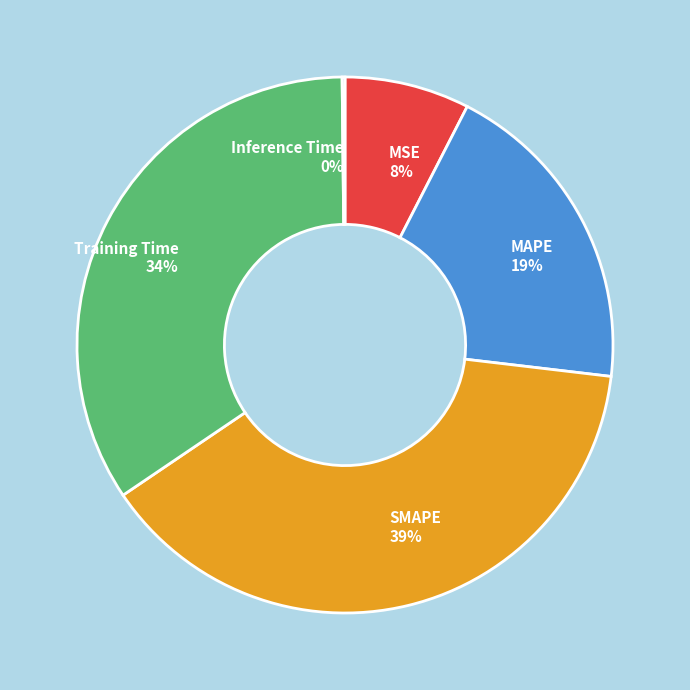

Between MAPE and MSE, which is larger?

MAPE